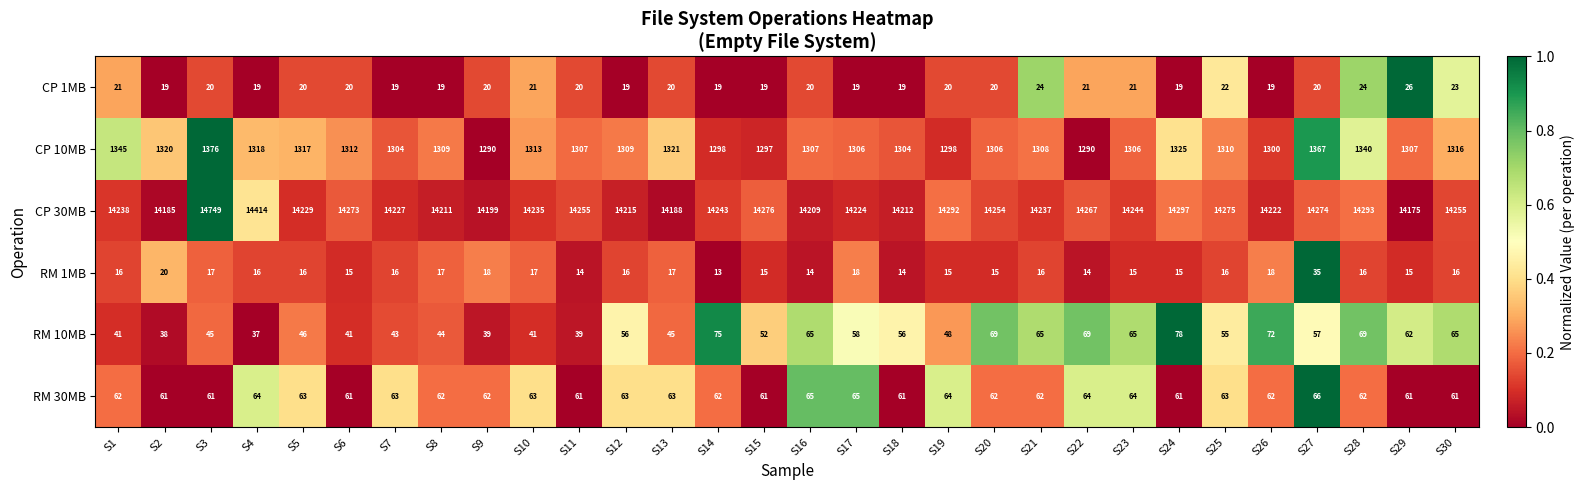

Which series has the widest spread of values?

CP 30MB